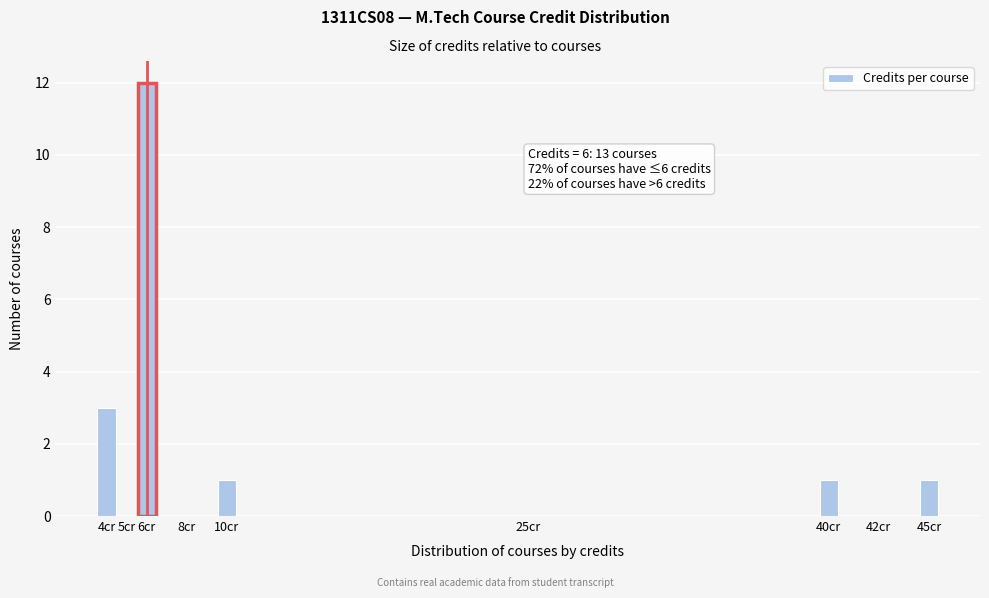

Reading left to right, extract all data points from this chart.

4cr=3	5cr=0	6cr=12	8cr=0	10cr=1	25cr=0	40cr=1	42cr=0	45cr=1